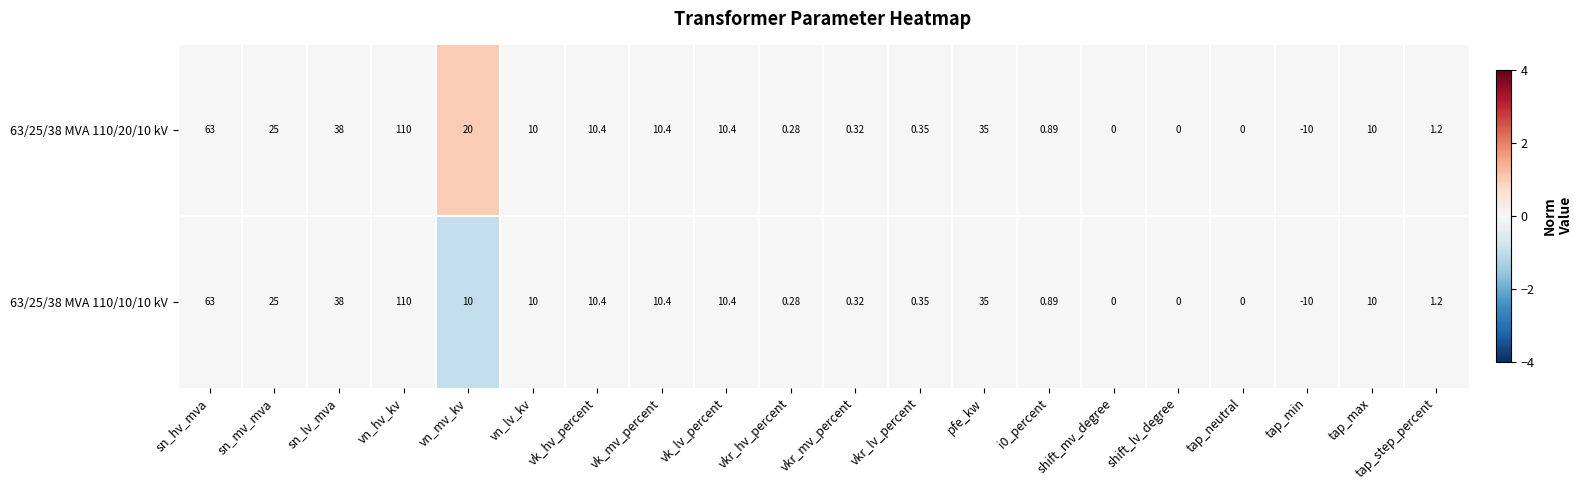

How many distinct data groups are displayed?

2